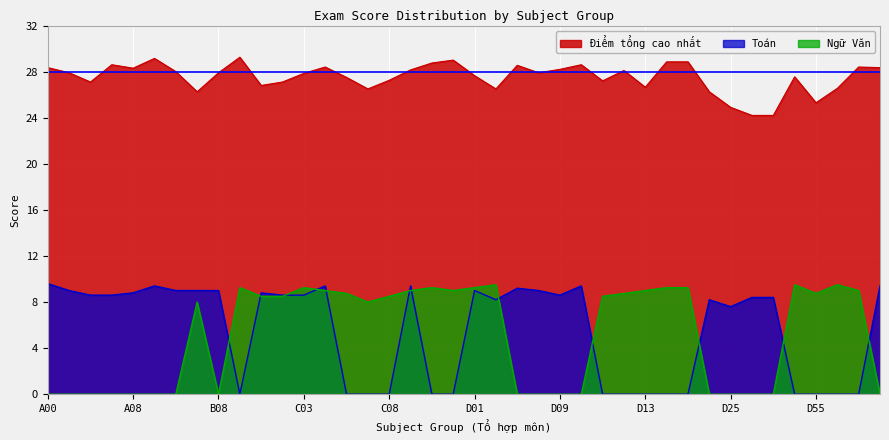

In Toán, how many points are lower than both neighbors (excluding endpoints)?

4